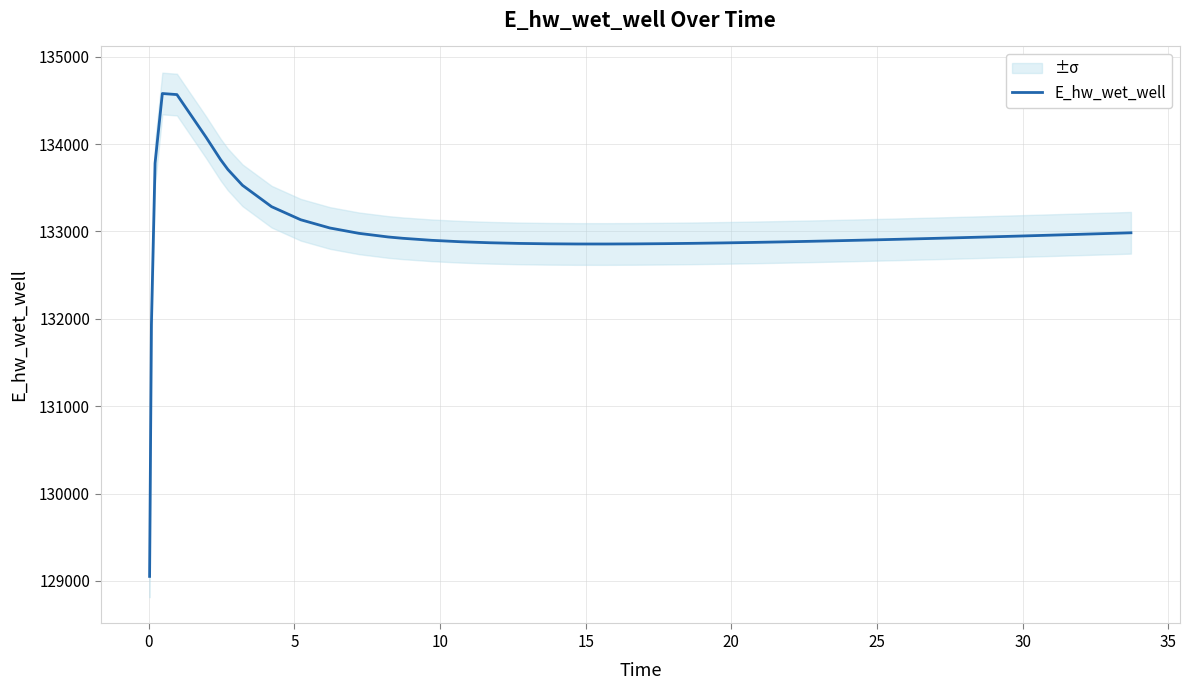

What is the greatest value displayed?

134579.0